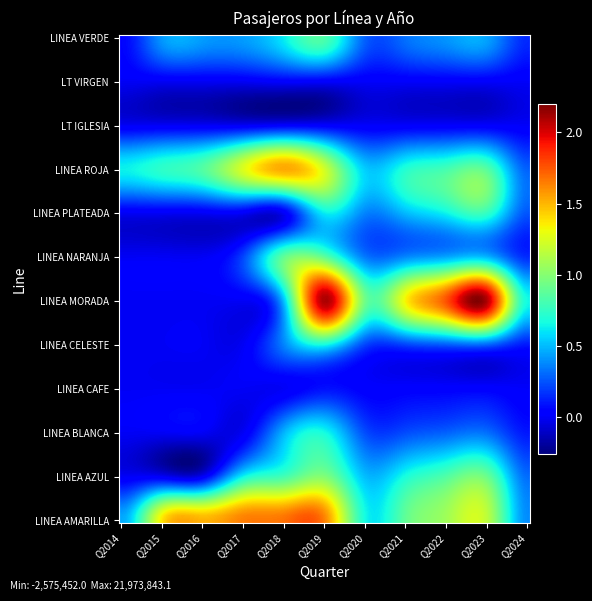

Which series has the largest total across all categories?

LINEA AMARILLA